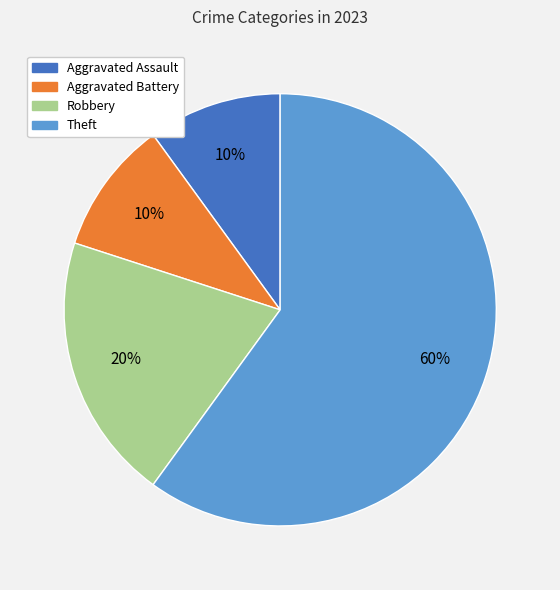

Which has a higher value, Aggravated Battery or Theft?

Theft